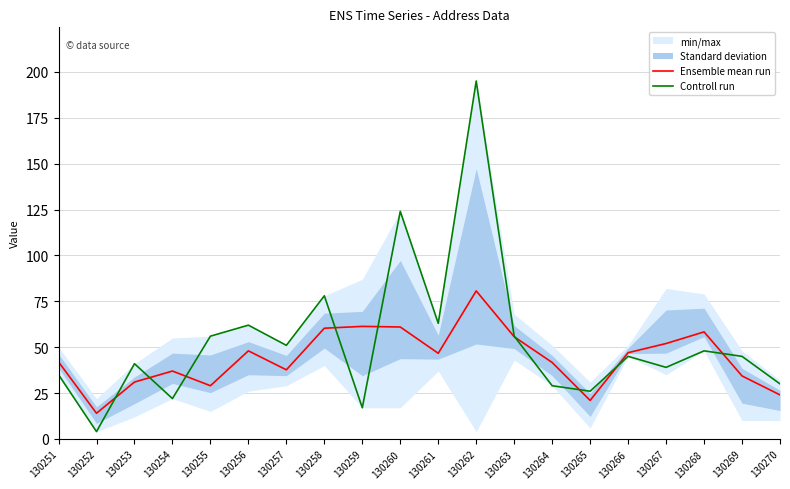

Which has a higher value, 130256 or 130268?

130268